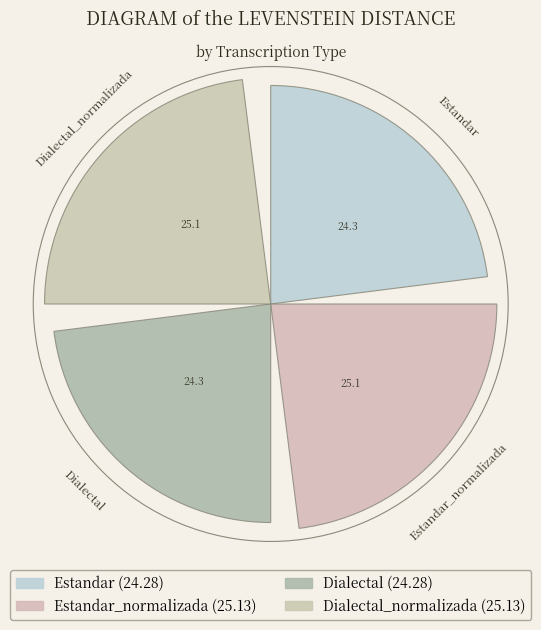

Which has a higher value, Estandar_normalizada or Dialectal_normalizada?

Estandar_normalizada